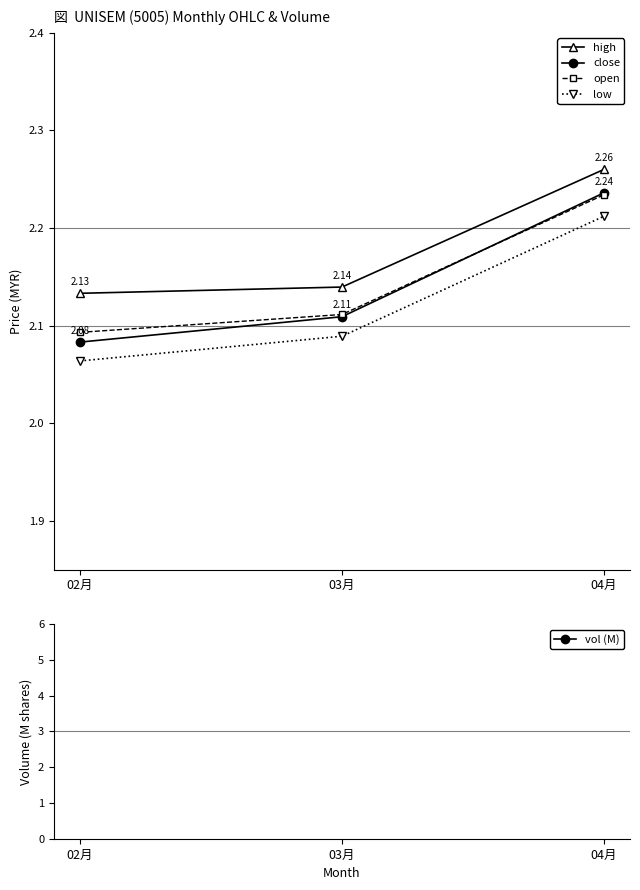

Is the value of close at 03月 greater than the value of high at 02月?

No